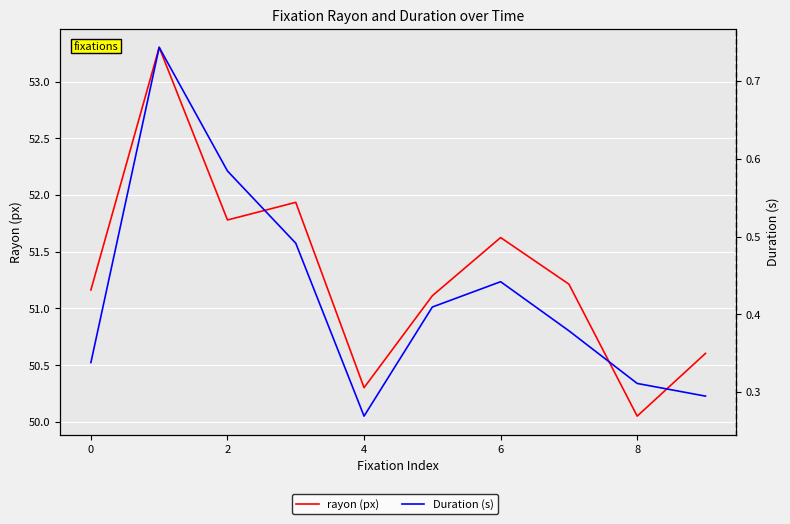

Is the value of Duration (s) at 8 greater than the value of rayon (px) at 0?

No